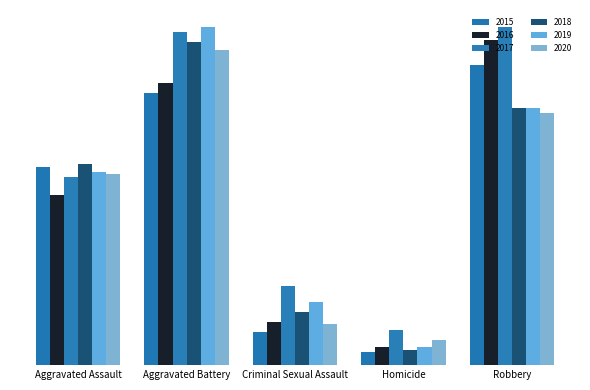

Is the value of 2017 at Aggravated Battery greater than the value of 2020 at Homicide?

Yes